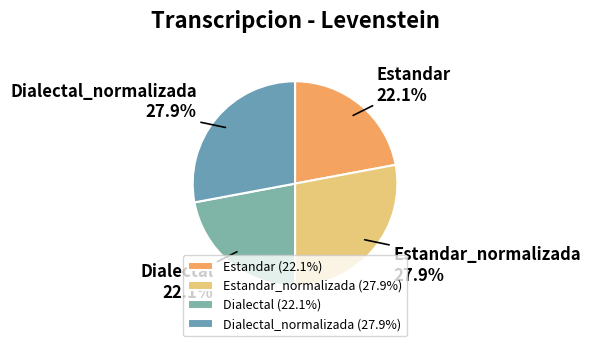

To the nearest percent, what is the difference between the largest and smallest slice percentages?

6%